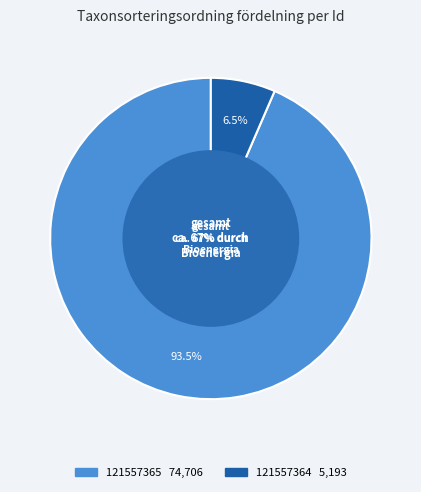

To the nearest percent, what is the difference between the largest and smallest slice percentages?

87%